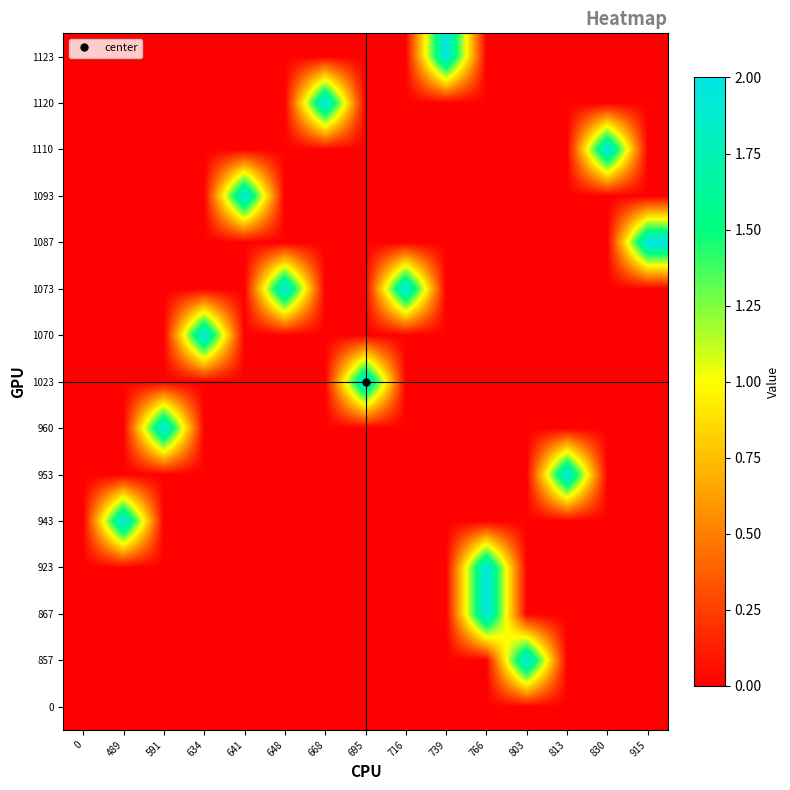

What is the total value across all series at 813?

2